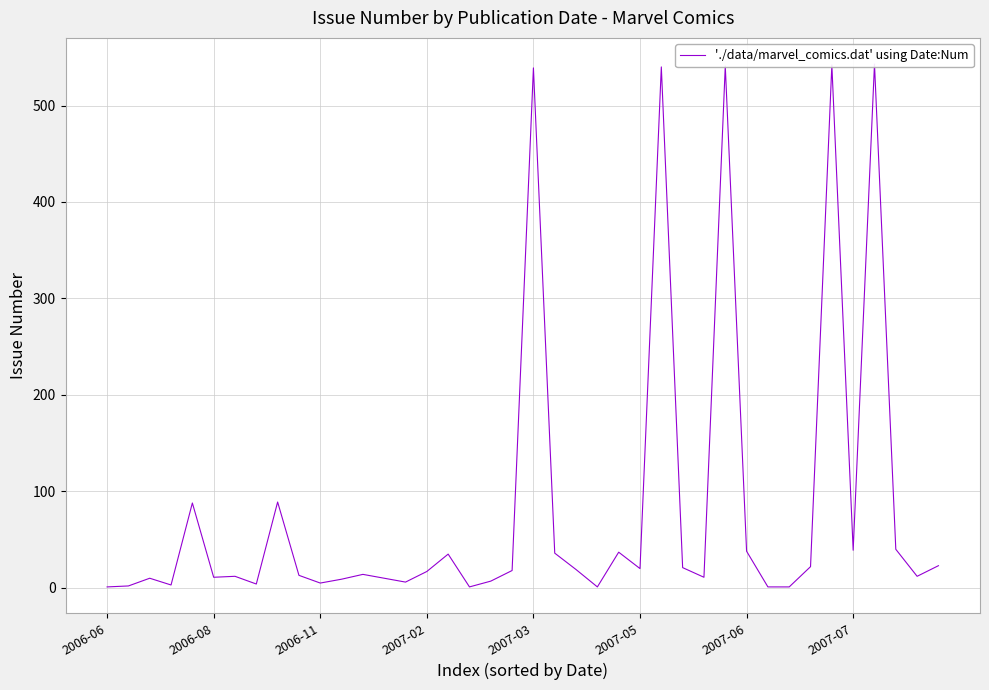

How many categories are shown in the chart?

40